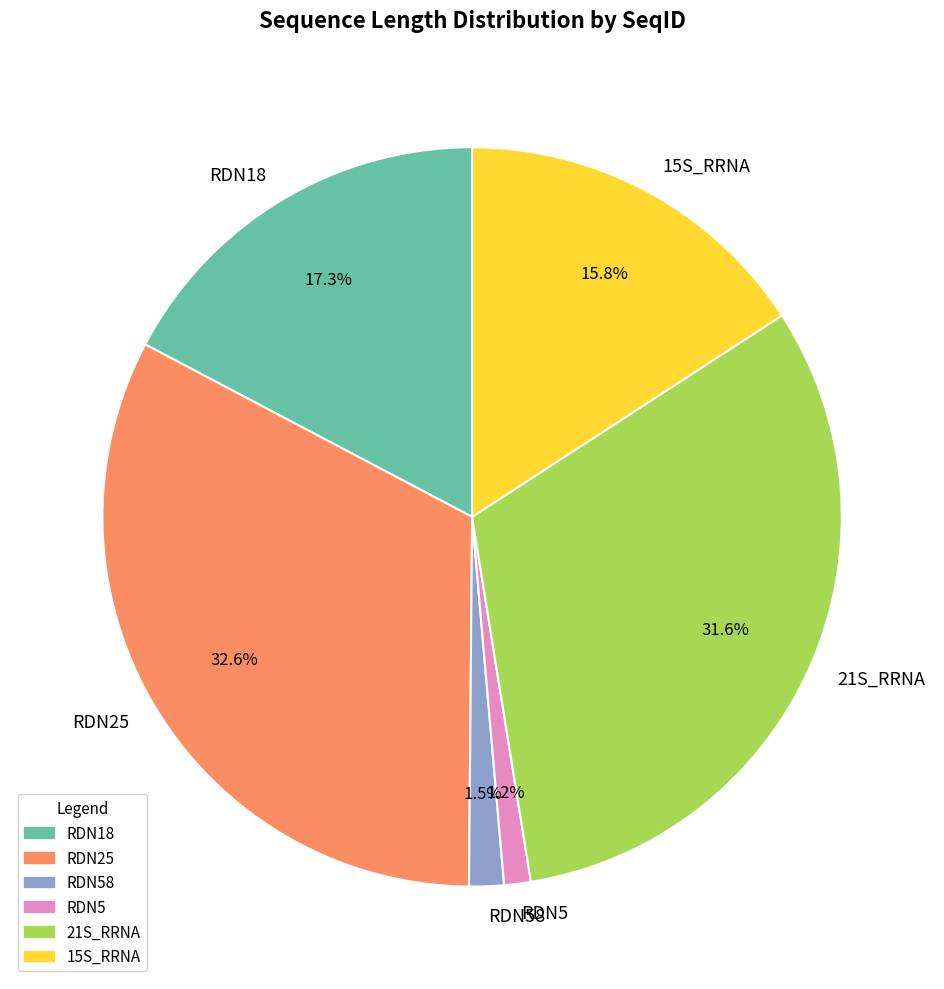

Which has a higher value, RDN58 or 15S_RRNA?

15S_RRNA